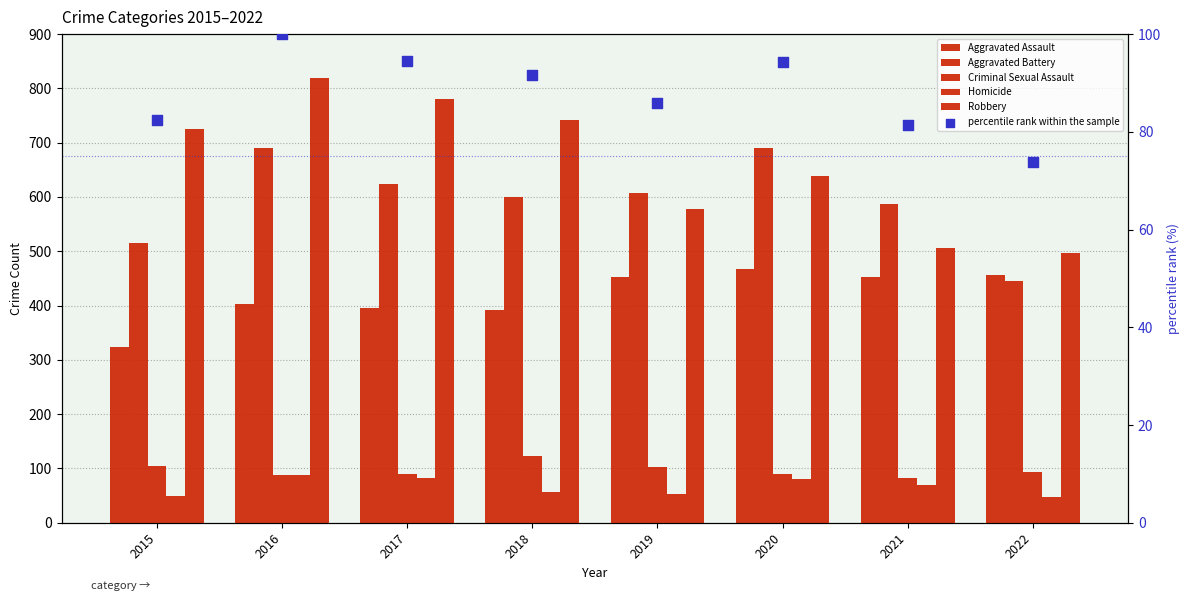

Which series reaches the minimum Y coordinate?

Homicide